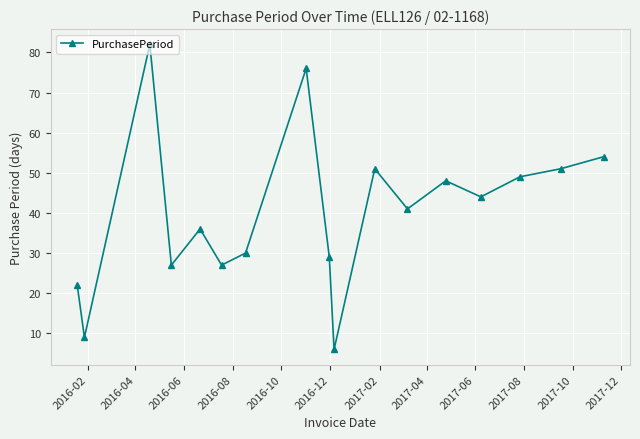

How many interior local valleys (lower than both neighbors) does the data have?

6